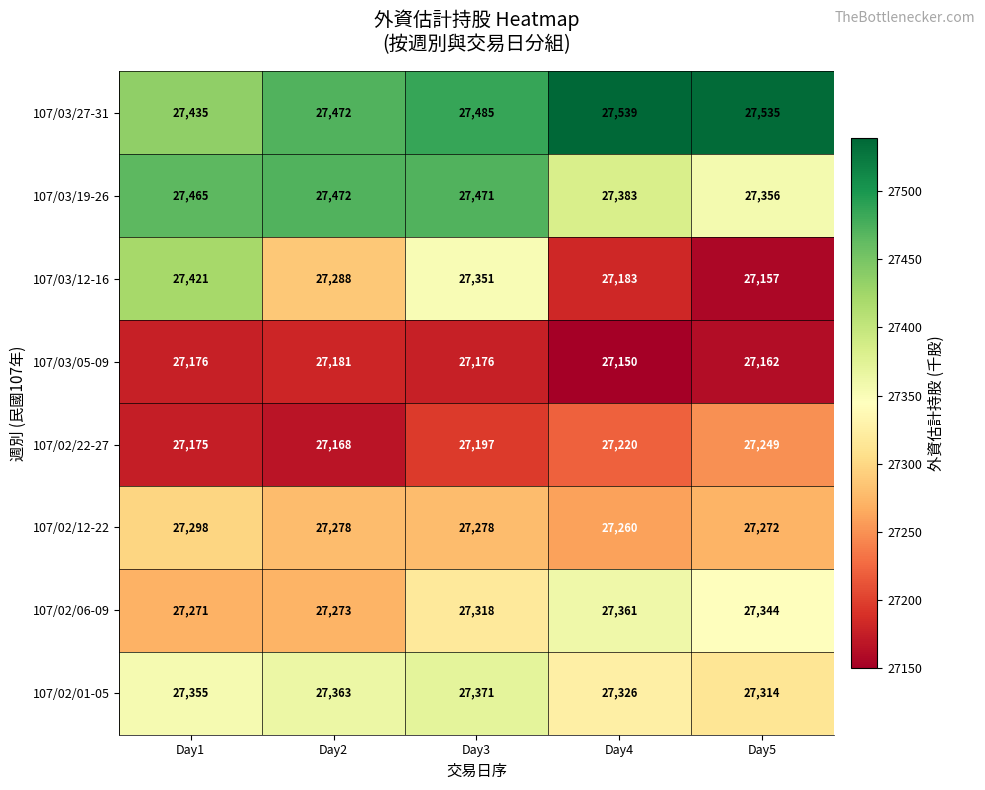

Is it true that 107/03/27-31 equals 27535 at Day5?

True